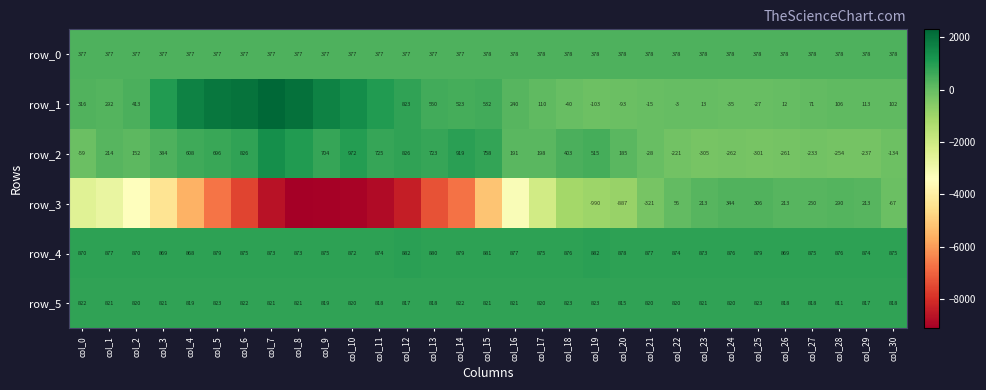

Rank the categories by row_3 value from highest to lowest.

col_24, col_25, col_28, col_27, col_23, col_26, col_29, col_22, col_30, col_21, col_20, col_19, col_18, col_17, col_0, col_1, col_16, col_2, col_3, col_15, col_4, col_5, col_14, col_13, col_6, col_12, col_7, col_11, col_10, col_9, col_8